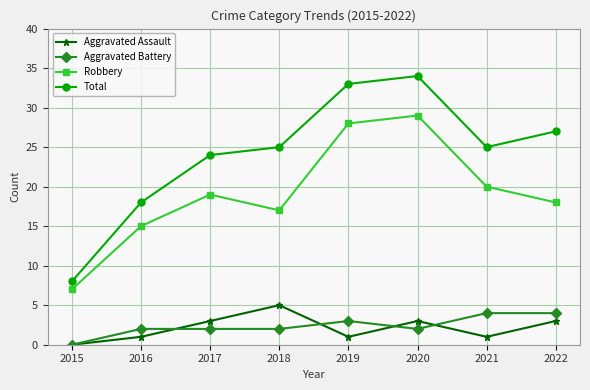

True or false: Total and Robbery cross at least once.

False